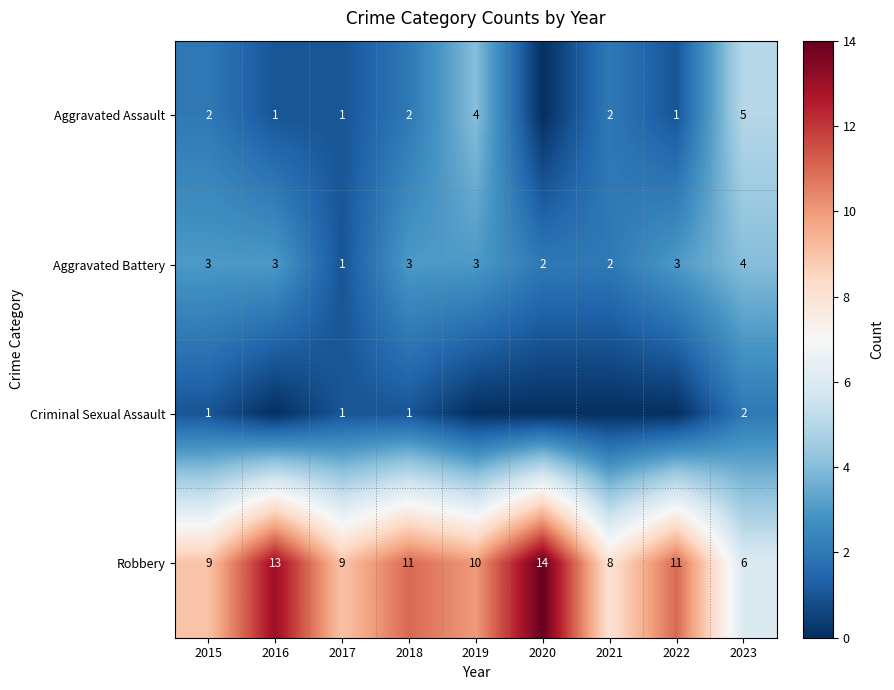

How many values in the Robbery series are below 10?

4